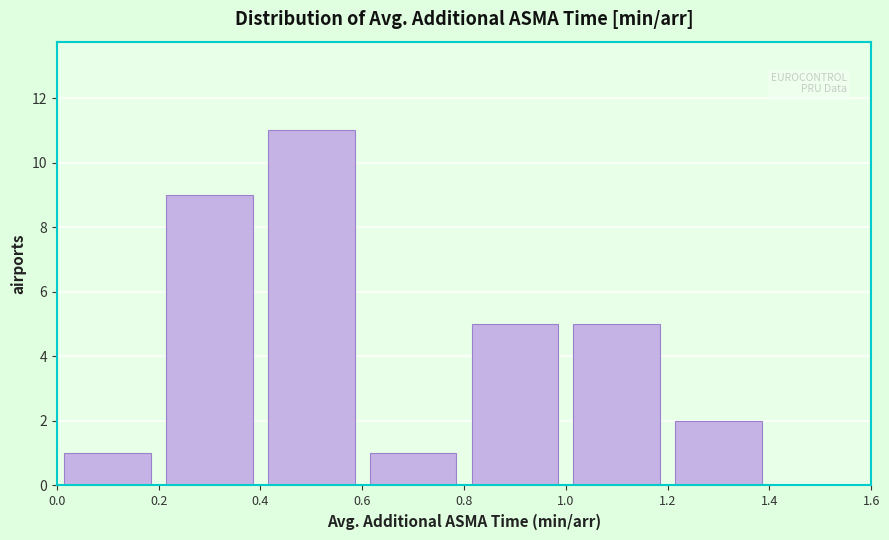

Reading left to right, list every bar in this chart as the range it spans on the x-axis followed by its height. The values are not printed on the chart, so give them approximately, as read against the axis.

0.0 to 0.2: 1
0.2 to 0.4: 9
0.4 to 0.6: 11
0.6 to 0.8: 1
0.8 to 1.0: 5
1.0 to 1.2: 5
1.2 to 1.4: 2
1.4 to 1.6: 0